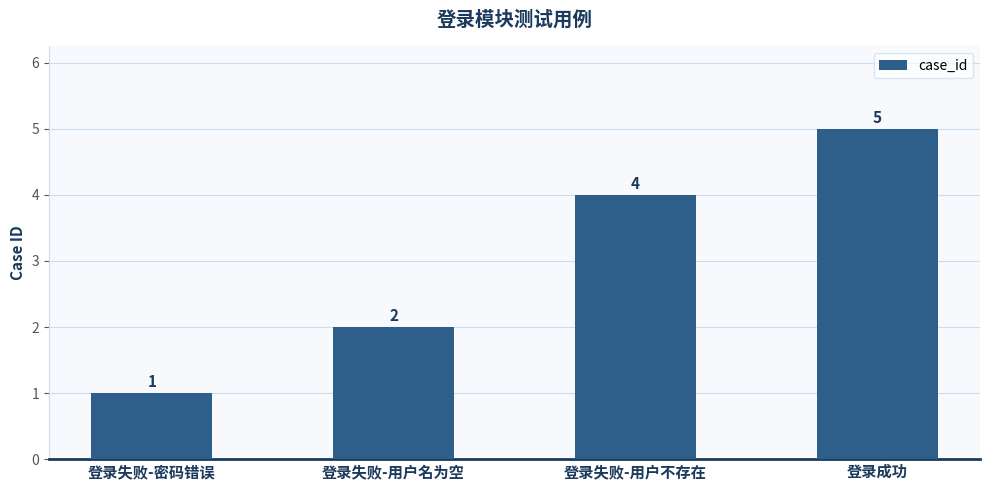

How many distinct data groups are displayed?

1